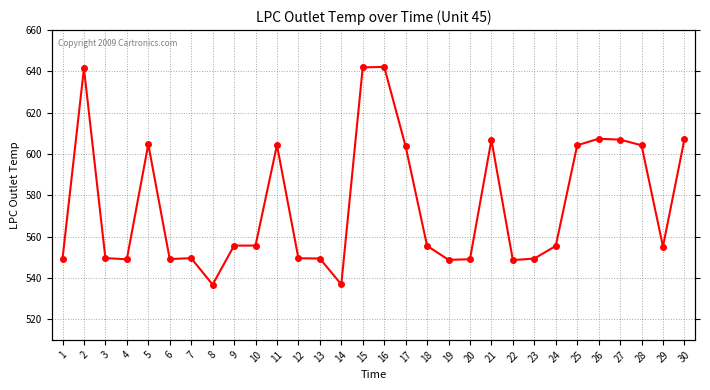

How many data points are less than 555?

13